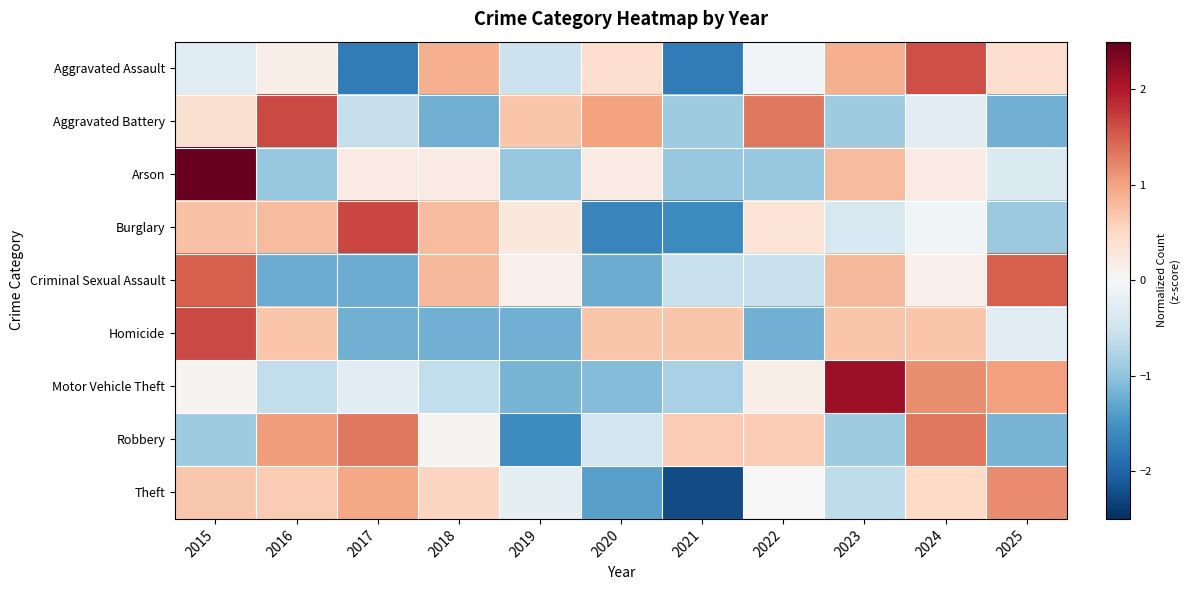

Rank the series at 2018 from lowest to highest value.

Homicide, Aggravated Battery, Motor Vehicle Theft, Robbery, Arson, Theft, Burglary, Criminal Sexual Assault, Aggravated Assault